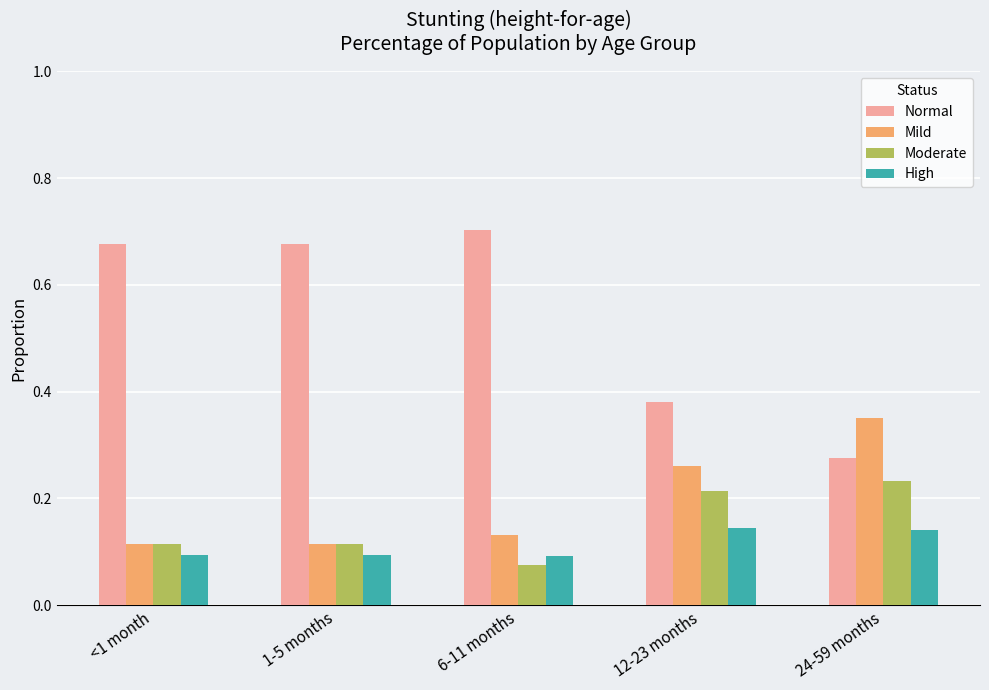

Count the number of data series in this chart.

4